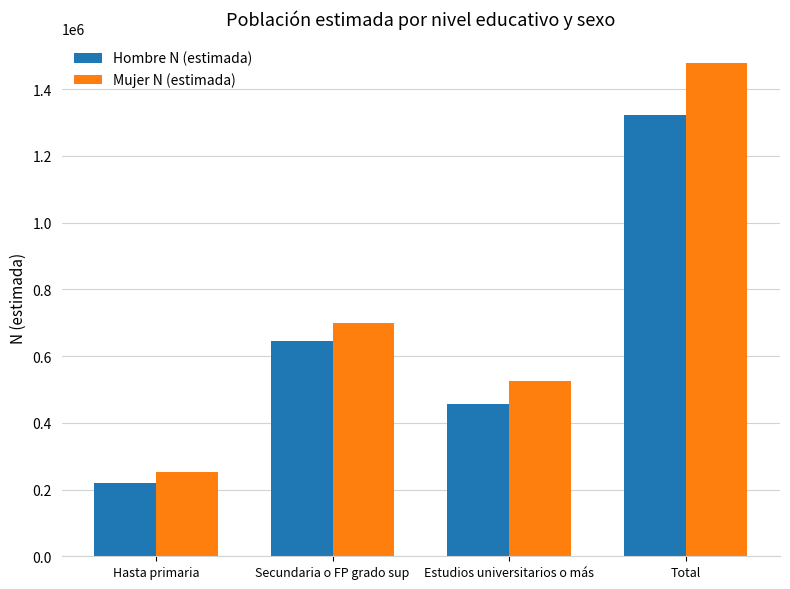

Which series has the largest range (max minus min)?

Mujer N (estimada)